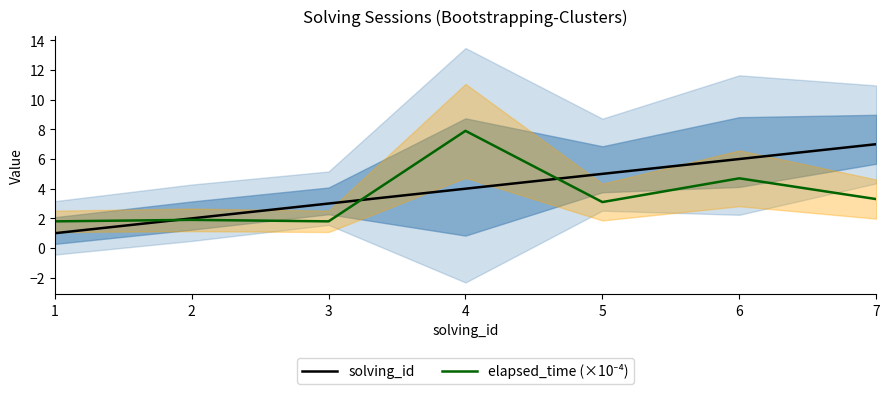

Between 2 and 4, which series saw the biggest shift?

elapsed_time (×10⁻⁴)